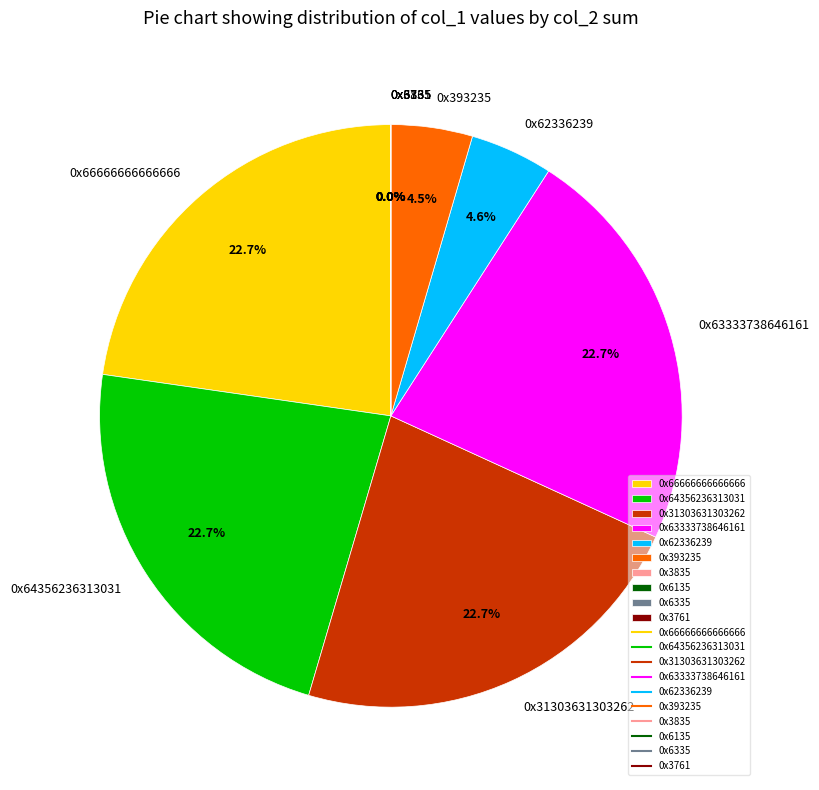

What is the change in value from 0x64356236313031 to 0x6335?

-2147483327